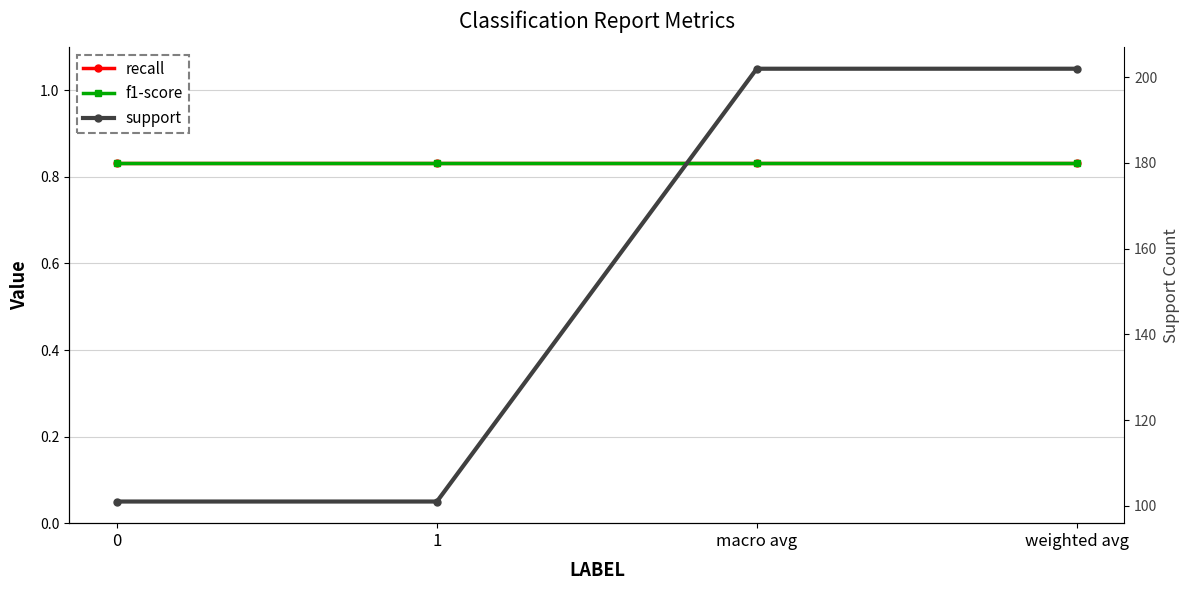

Which series has the largest total across all categories?

support